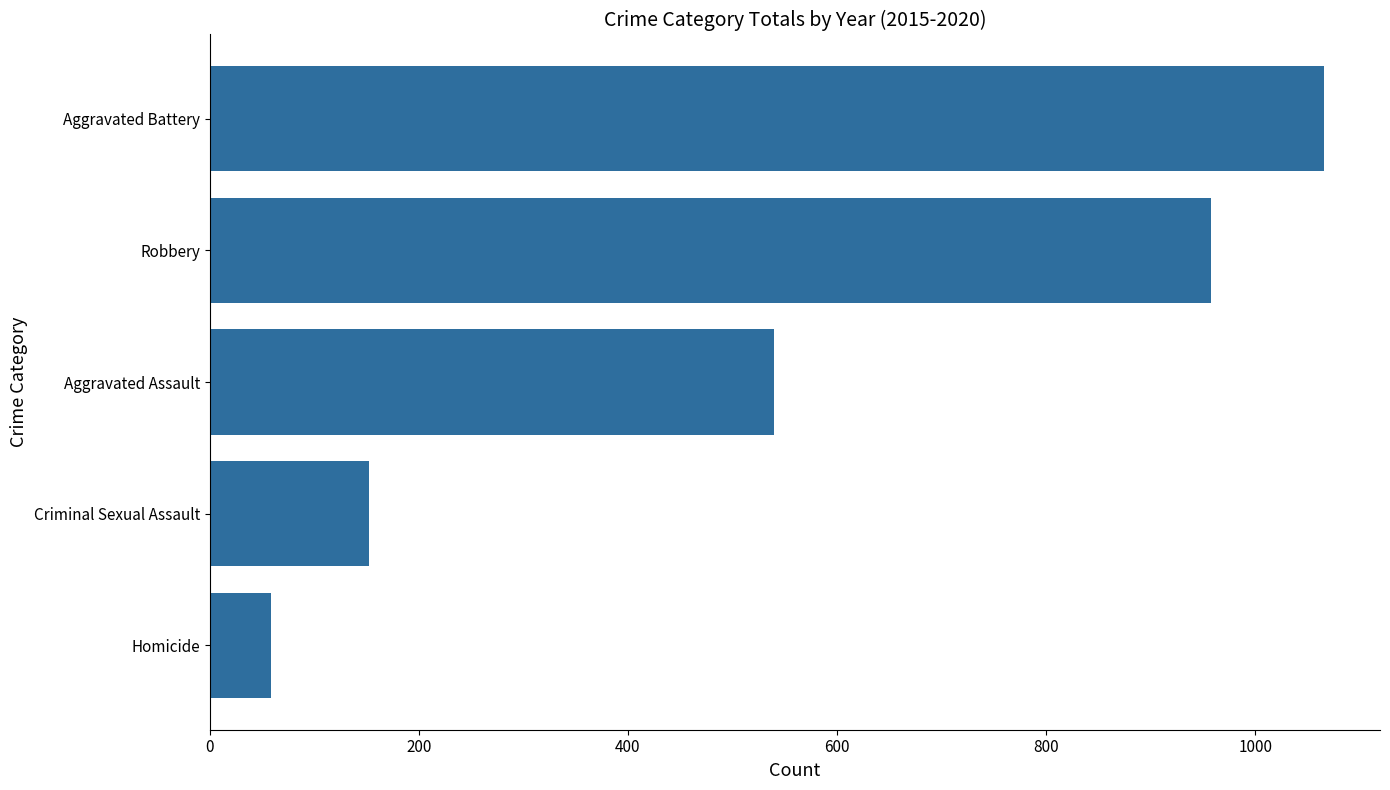

Does the chart contain stacked bars?

No